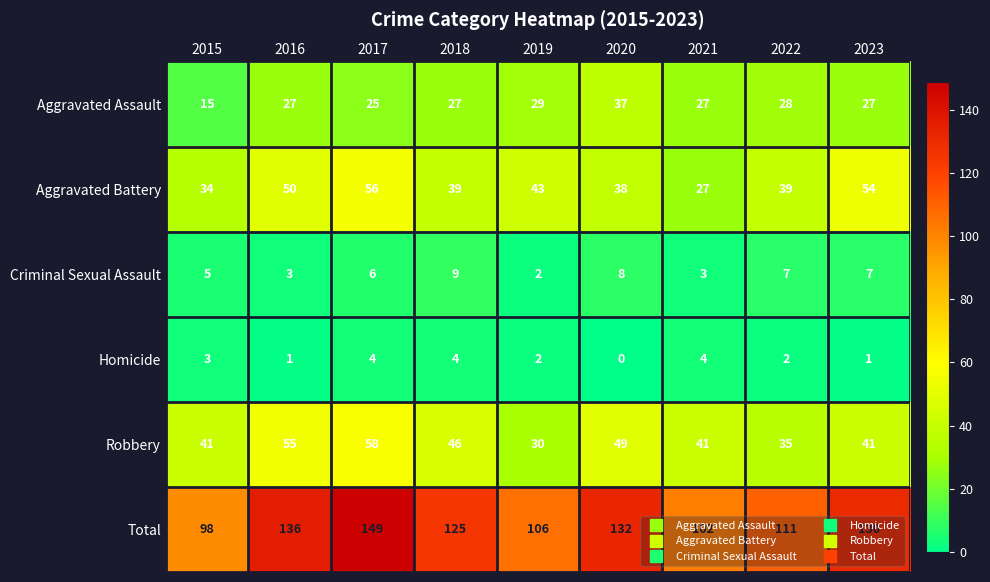

Is the value of Homicide at 2017 greater than the value of Aggravated Battery at 2015?

No